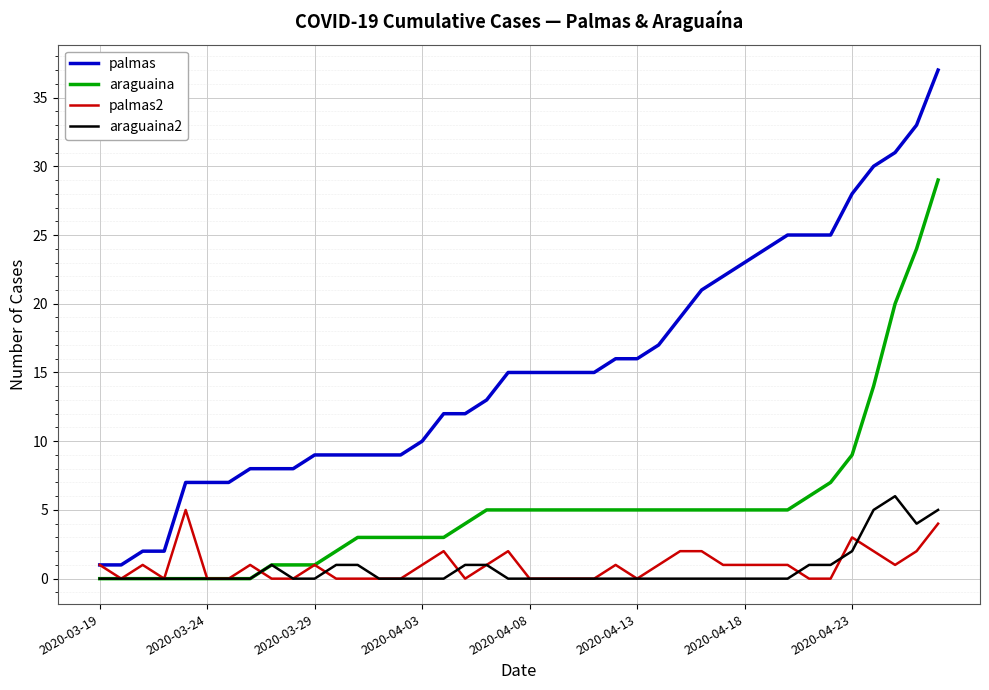

True or false: palmas2 and araguaina intersect in this chart.

True